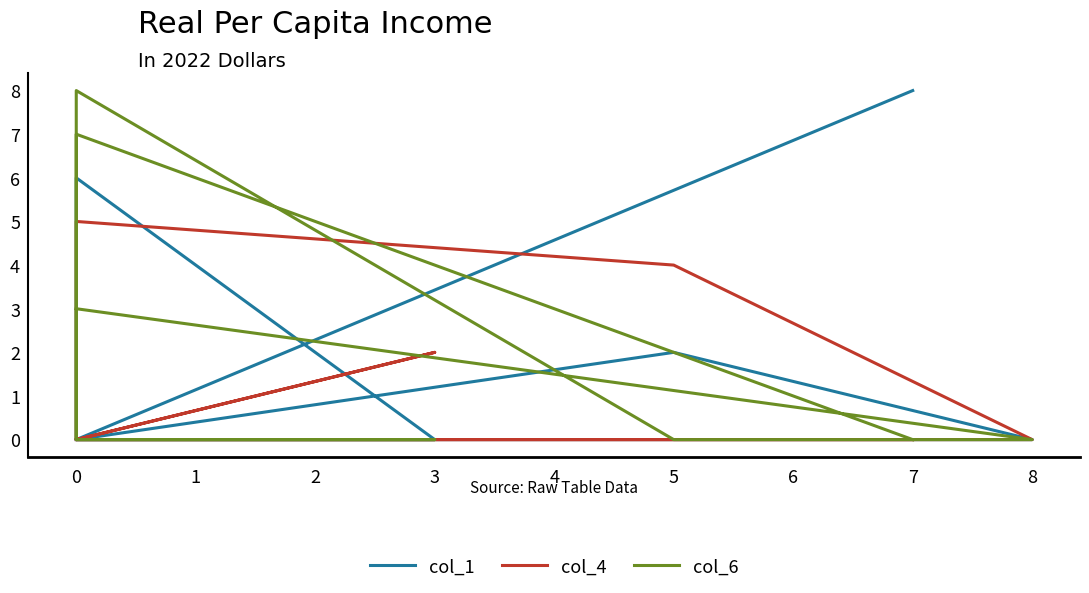

What is the maximum value shown in the chart?

8